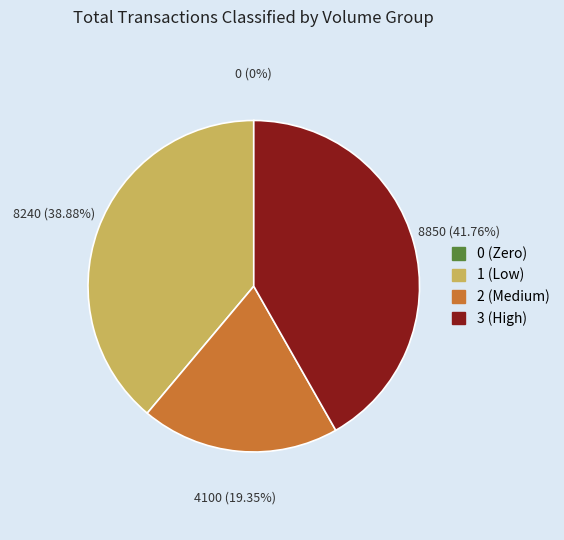

Is there a majority slice in this chart?

No